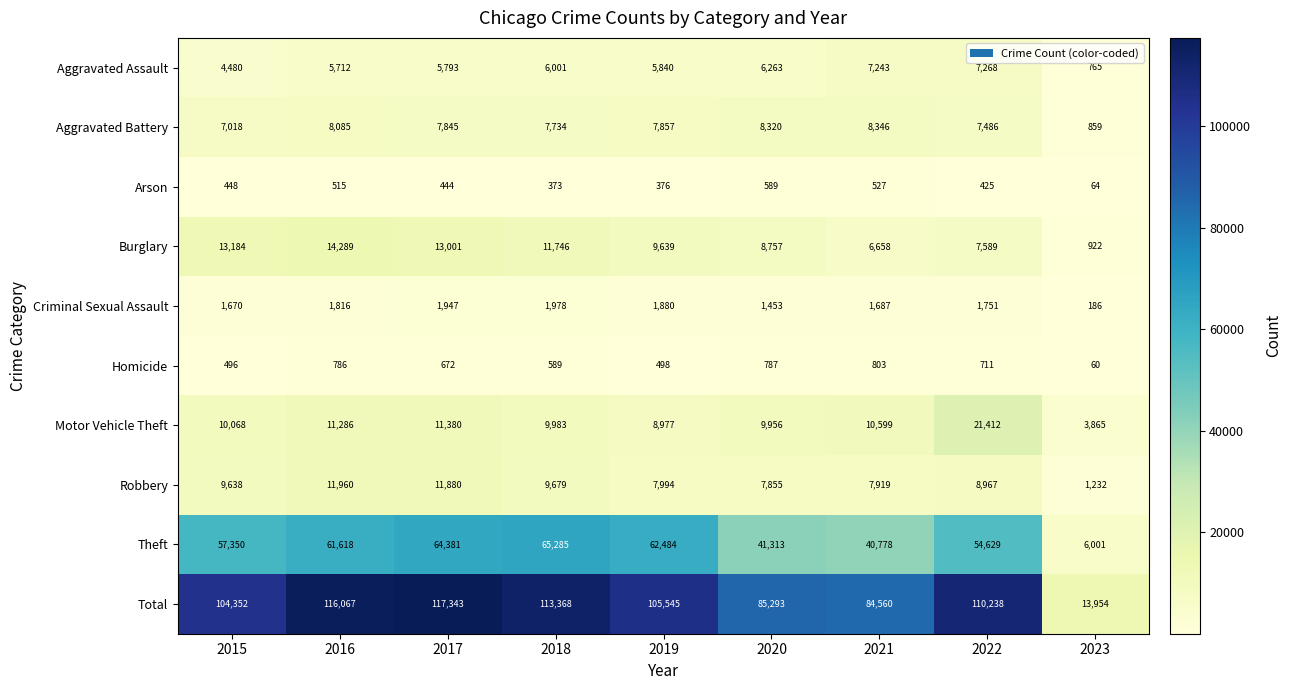

What is the sum of all Robbery values?

77124